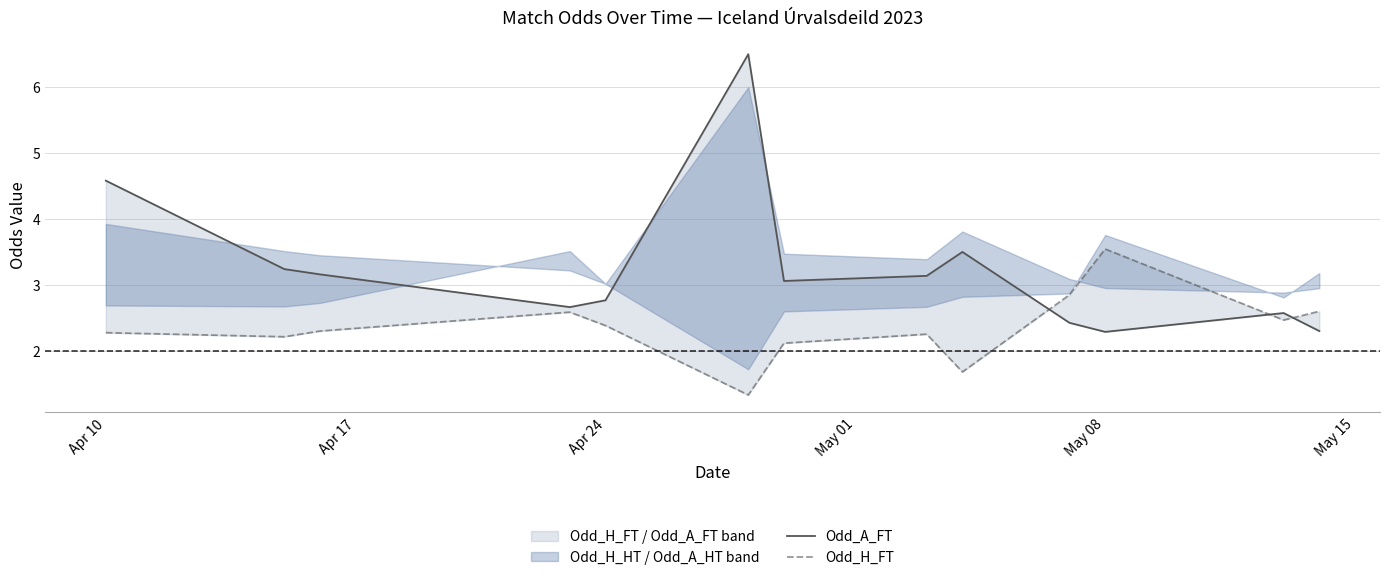

How many times do Odd_H_FT and Odd_A_FT cross each other?

3